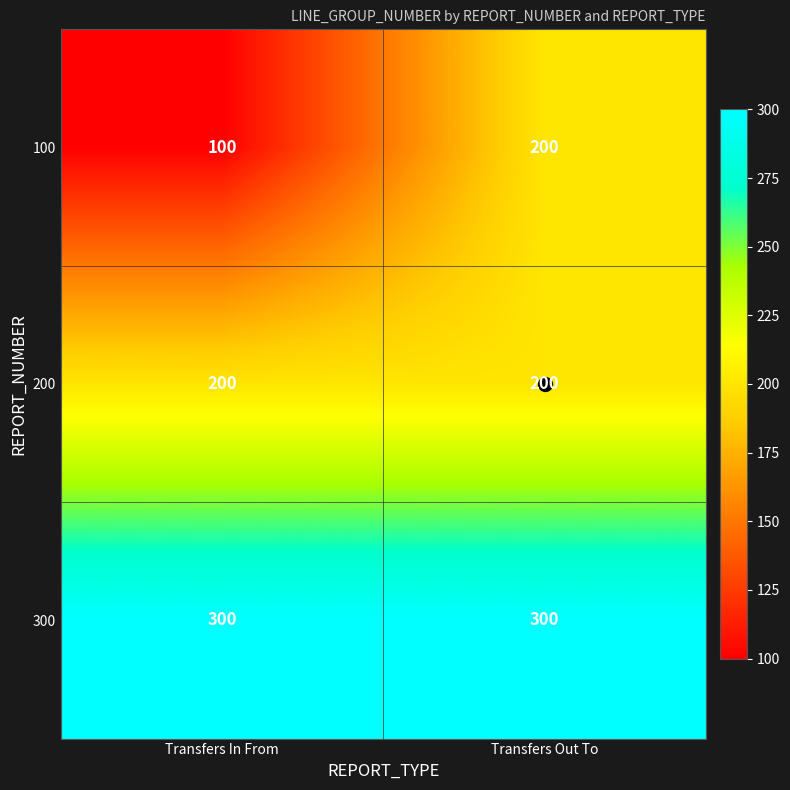

True or false: 200 has a value of 325 at Transfers In From.

False